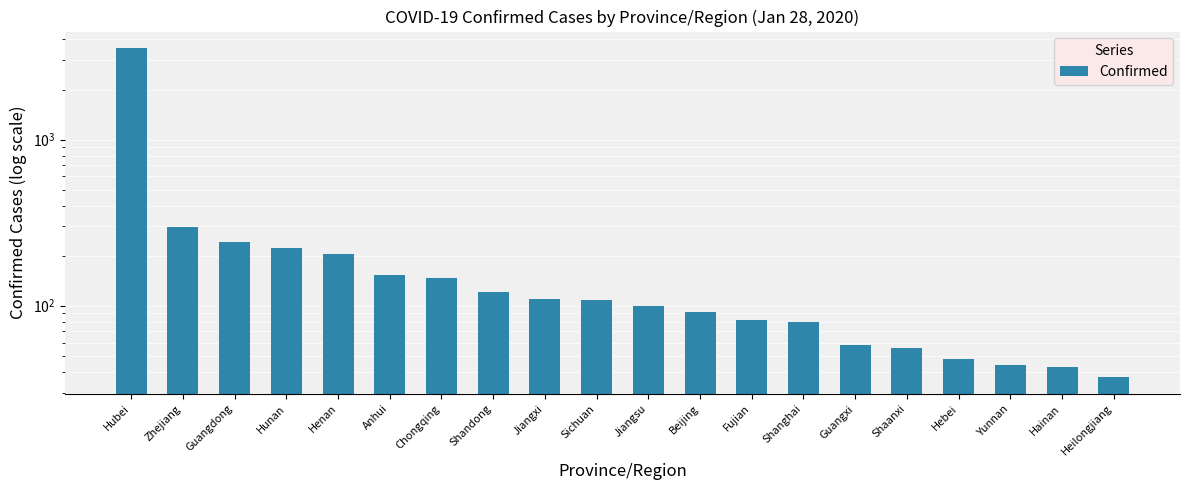

Does the chart contain stacked bars?

No